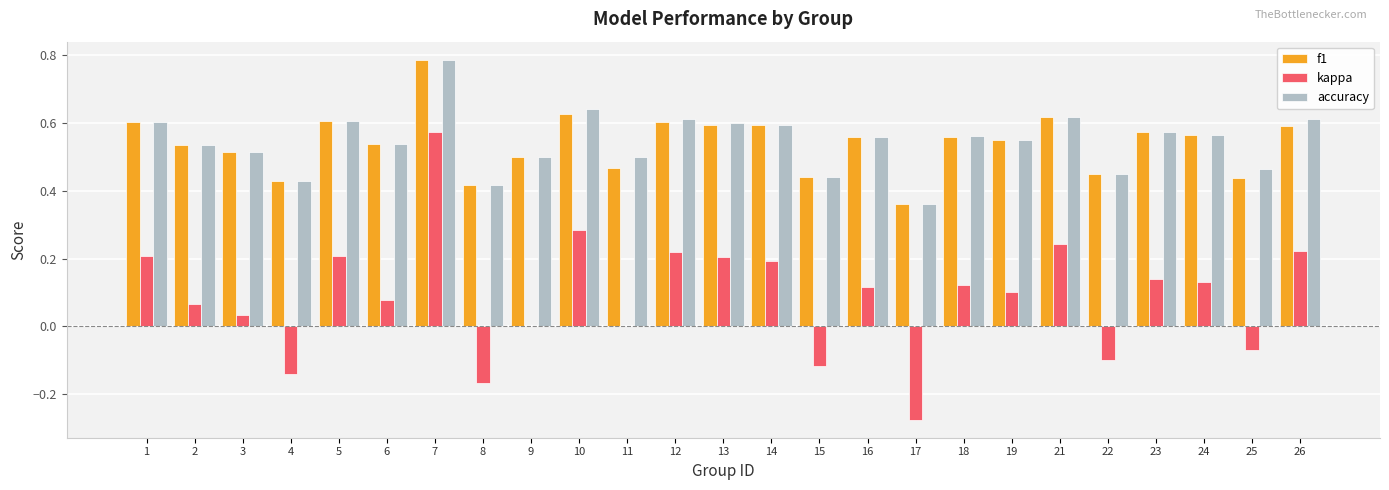

How many groups of bars are there?

25